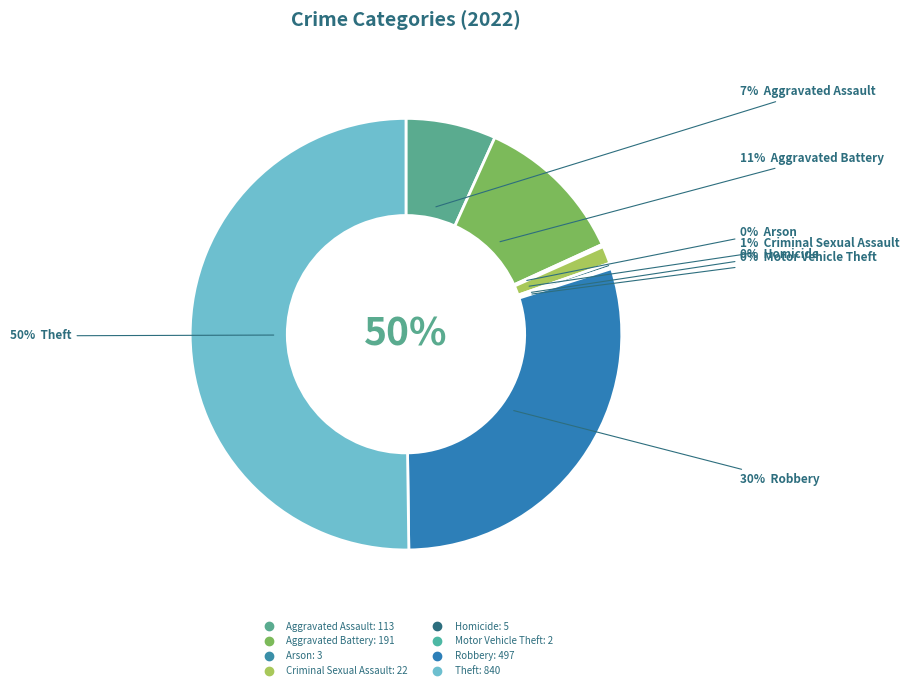

The Theft slice represents 59% of the pie. True or false?

False